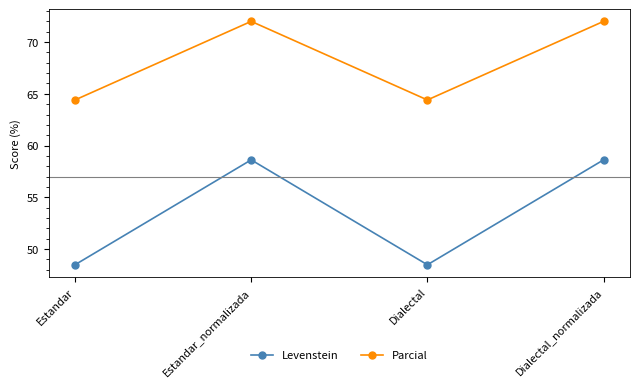

What is the approximate value of Levenstein at Dialectal?

48.5